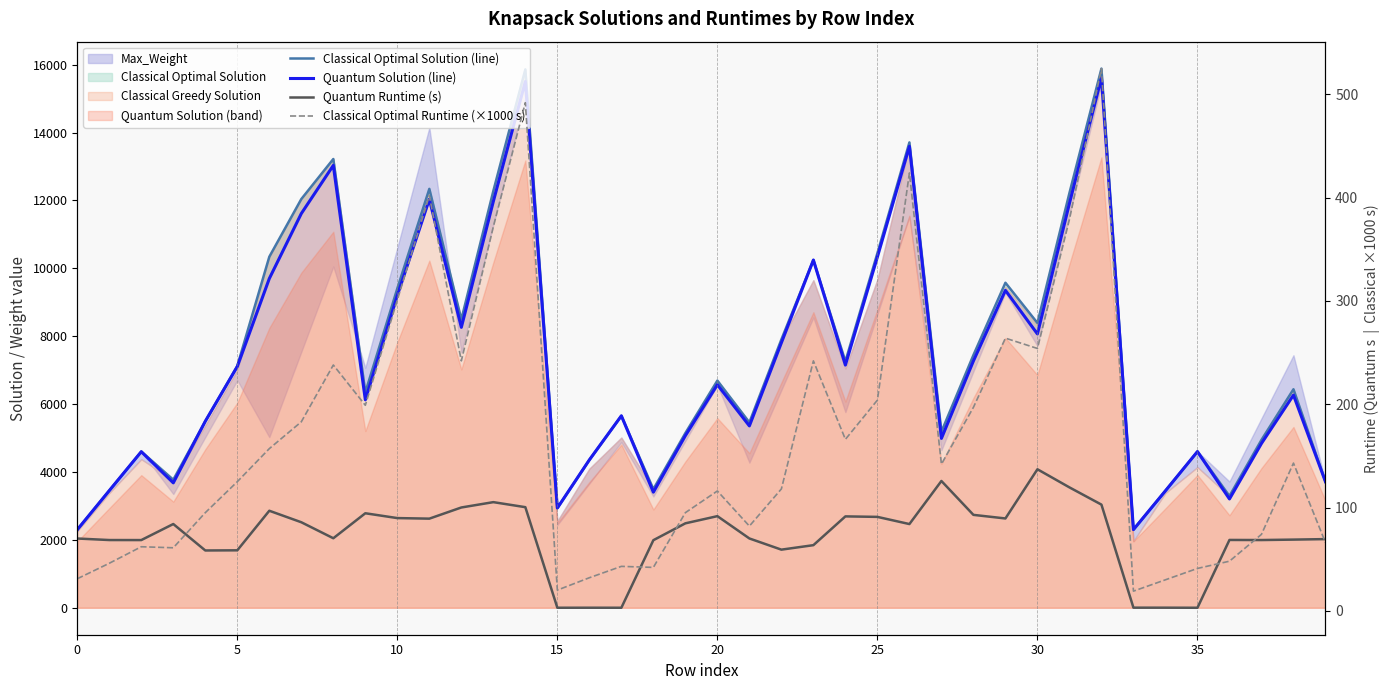

What is the value of the Classical Optimal Solution (line) point at the 27th from the left?

13711.0